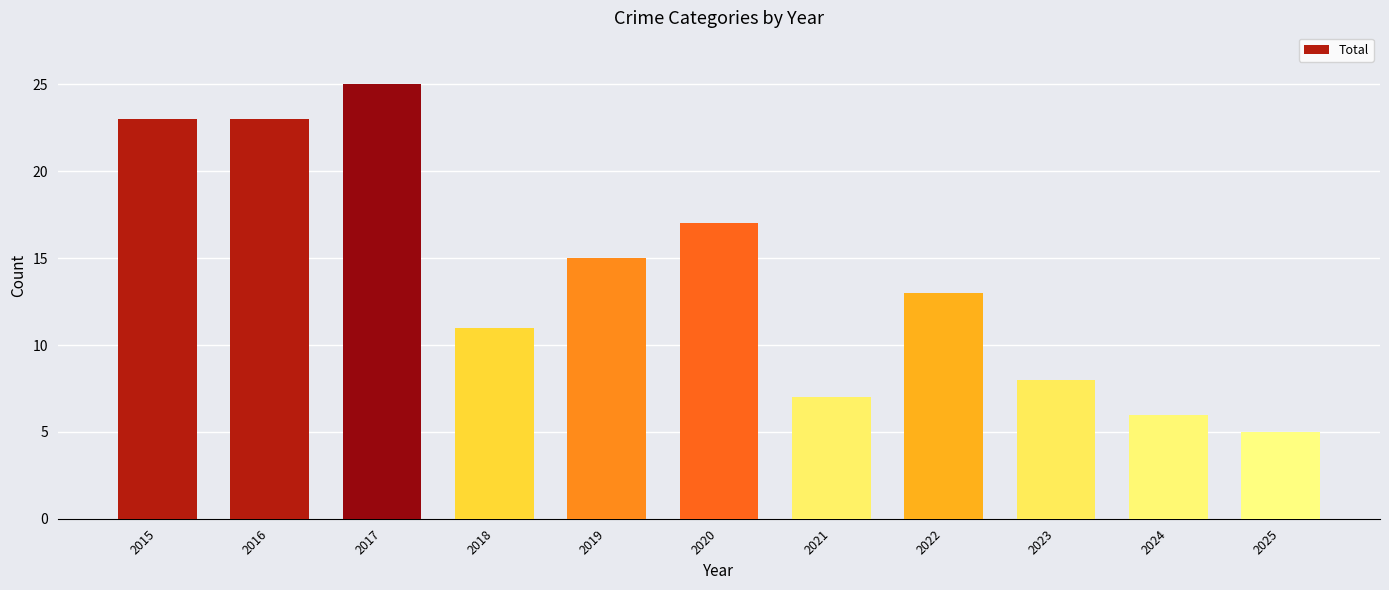

Between 2019 and 2022, which is larger?

2019